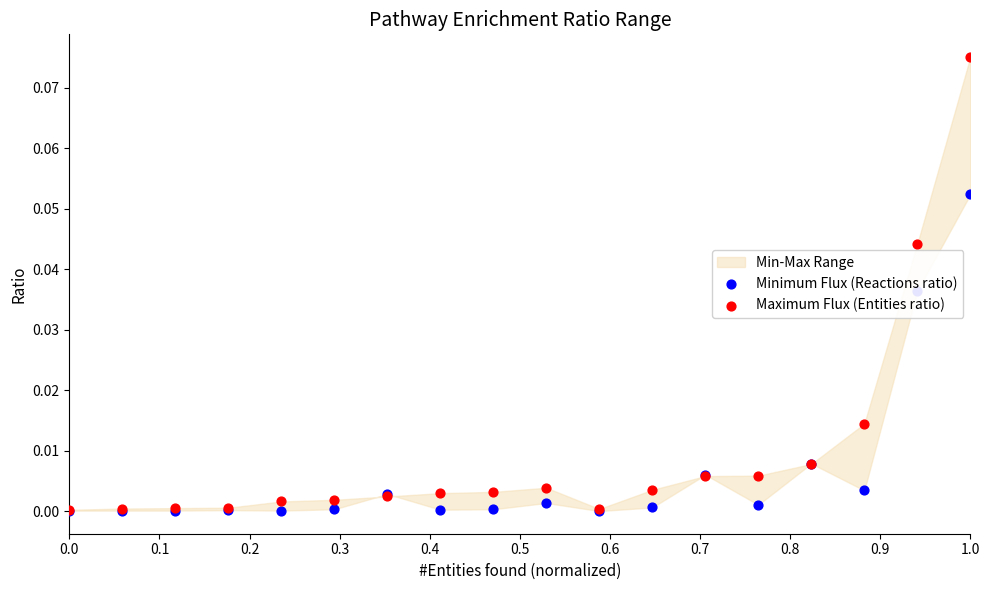

Which series has the largest total across all categories?

Maximum Flux (Entities ratio)